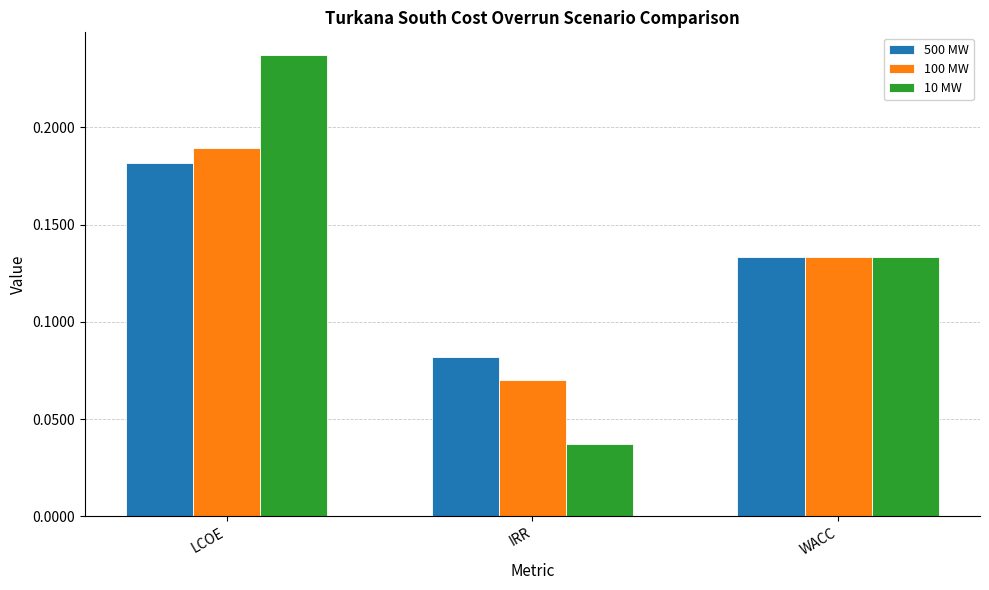

At which category is the sum across all series the highest?

LCOE